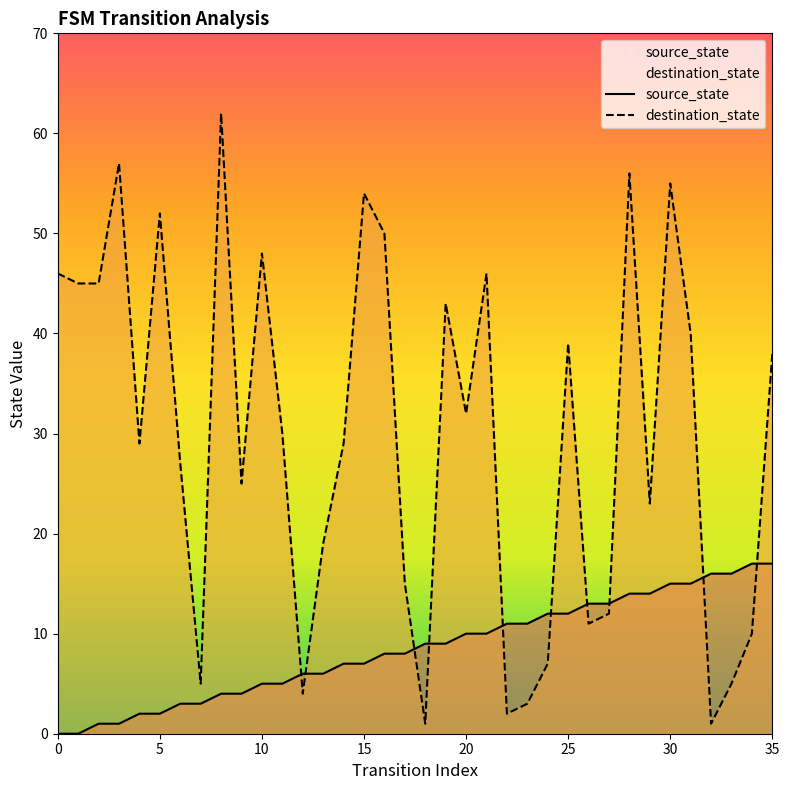

Is the value of source_state at 30 greater than the value of destination_state at 15?

No